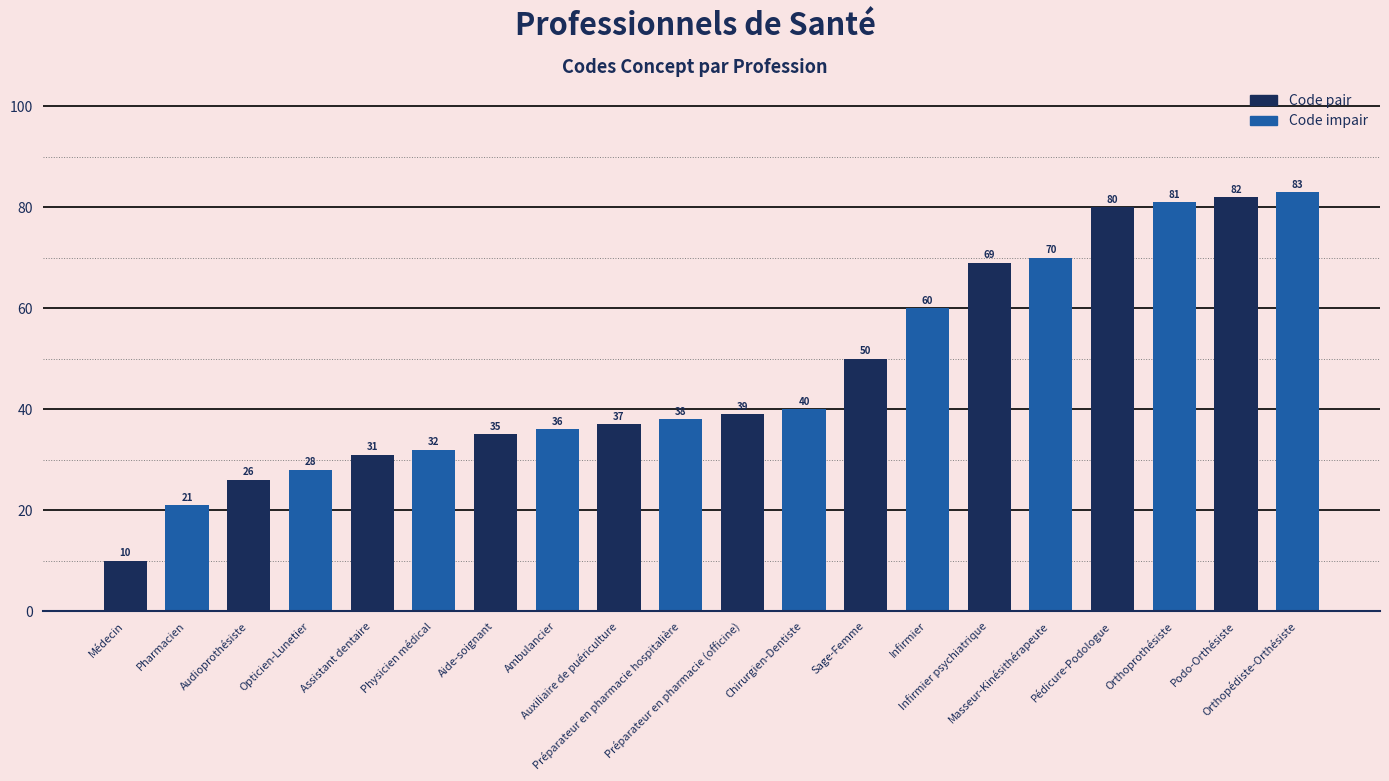

What is the difference between the maximum and minimum values?

73